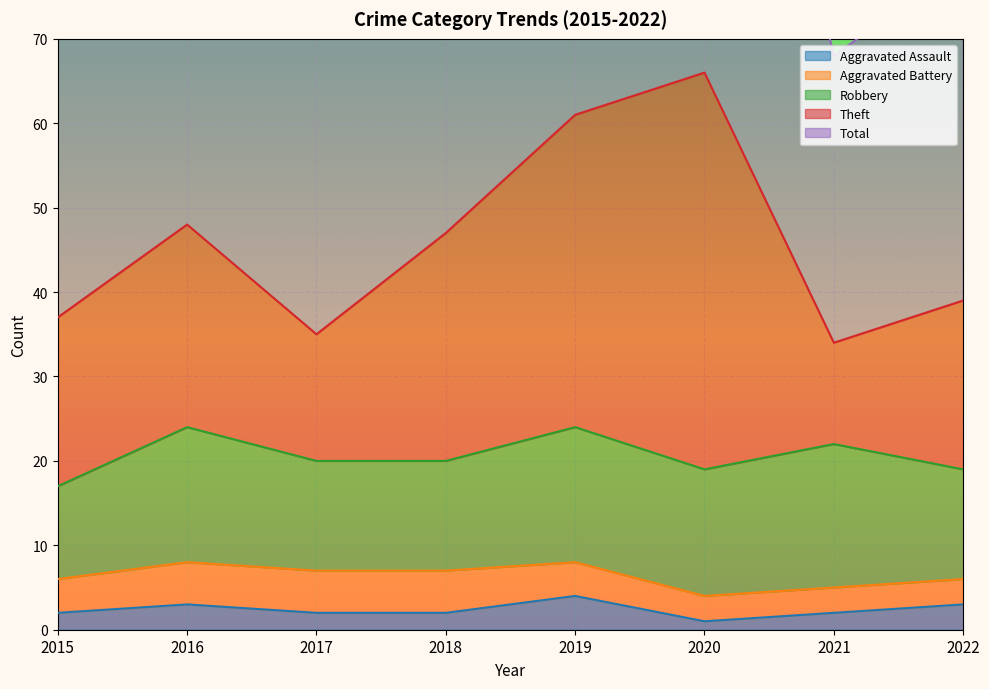

The Aggravated Assault series shows 2 at 2021. True or false?

True